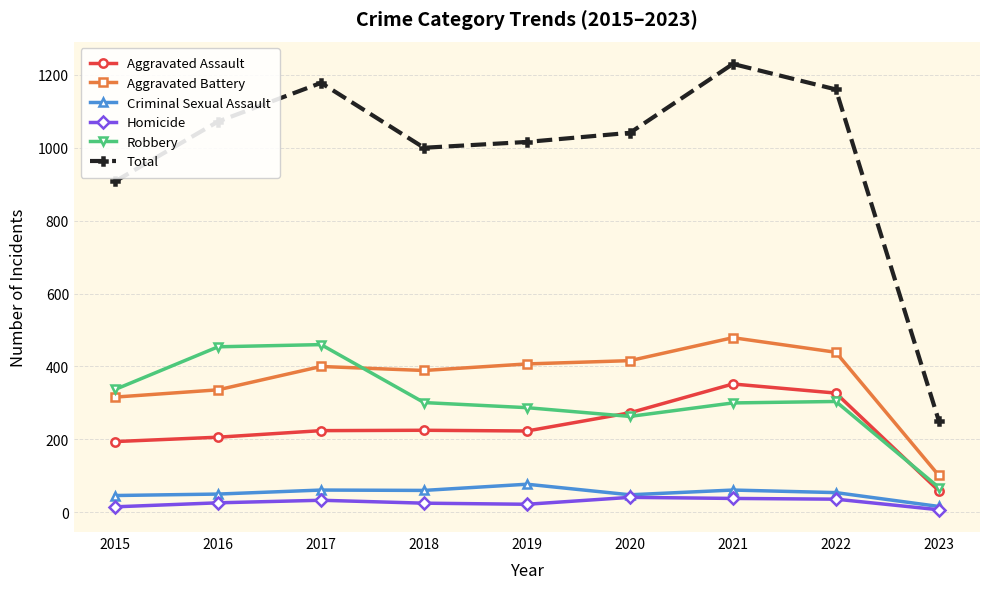

Is the value of Homicide at 2018 greater than the value of Criminal Sexual Assault at 2022?

No